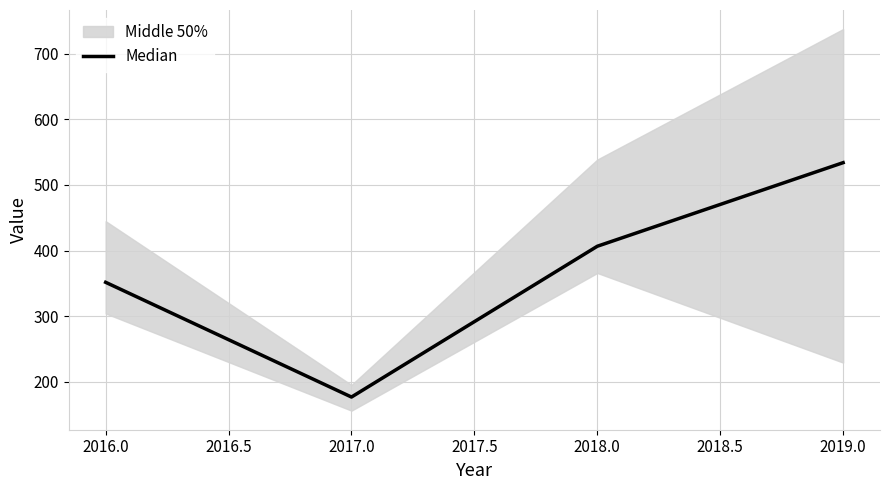

At which label does Median reach its minimum?

2017.0